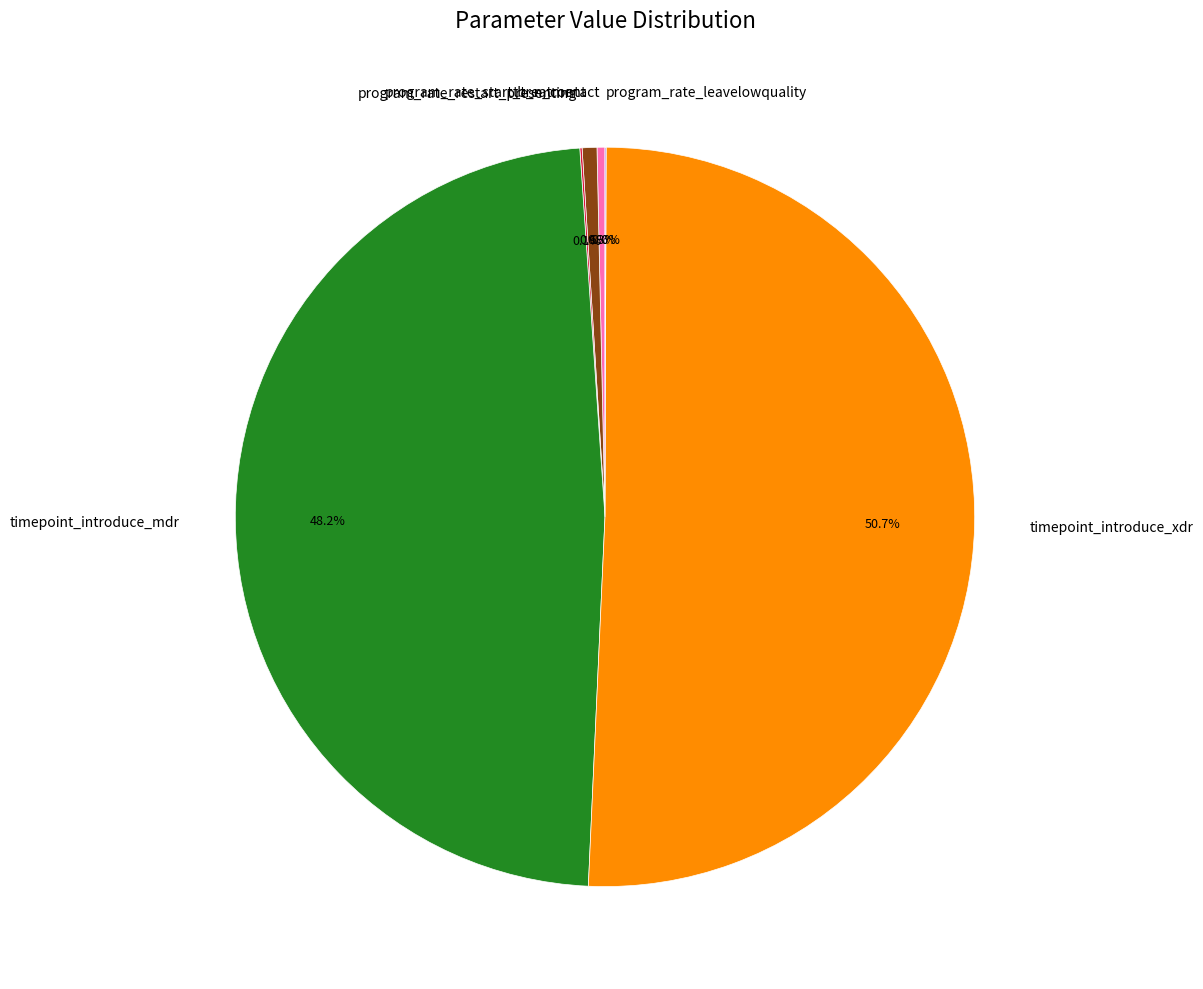

Is the sum of tb_n_contact and program_rate_start_treatment greater than half?

No